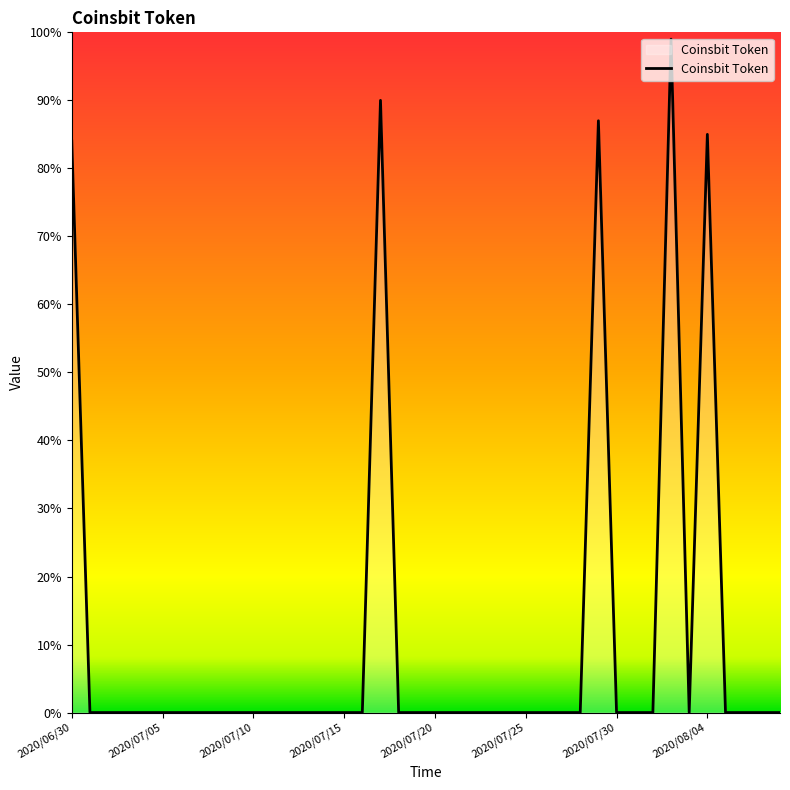

What is the difference between the maximum and minimum values?

99